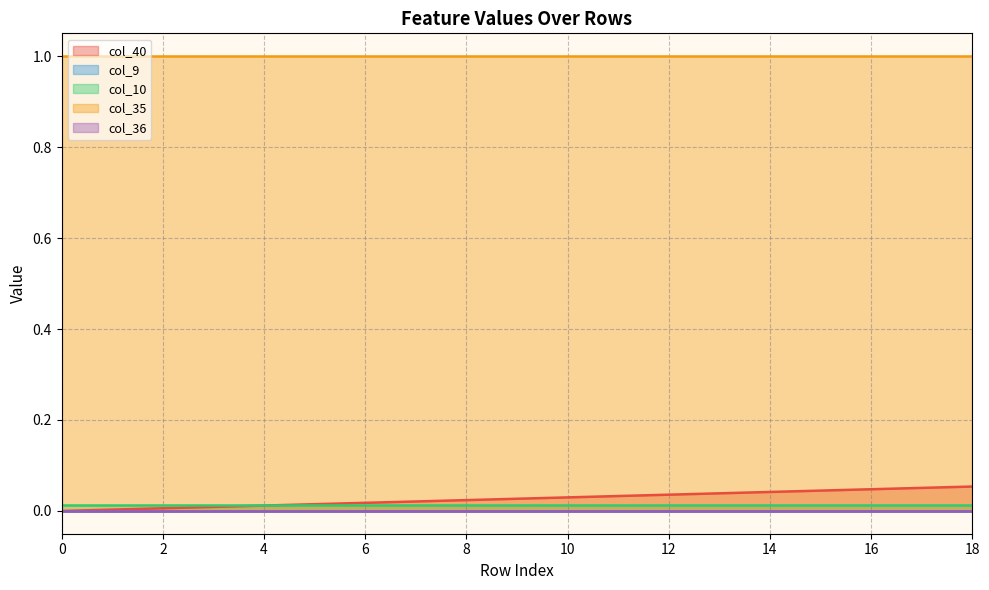

Is the value of col_36 at 0 greater than the value of col_35 at 11?

No